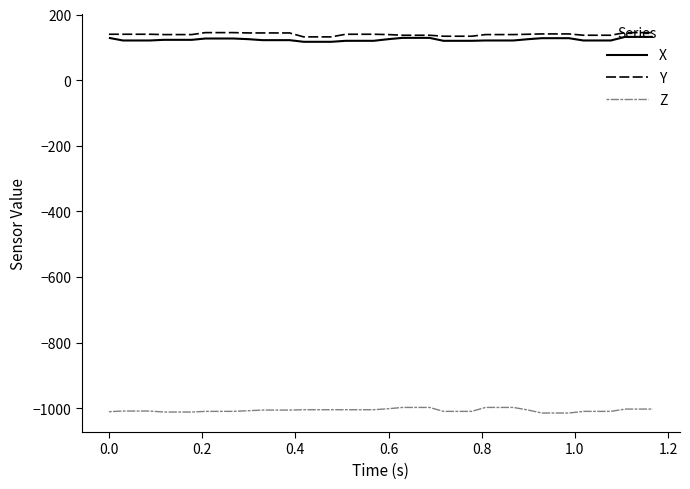

Does the chart have visible grid lines?

No